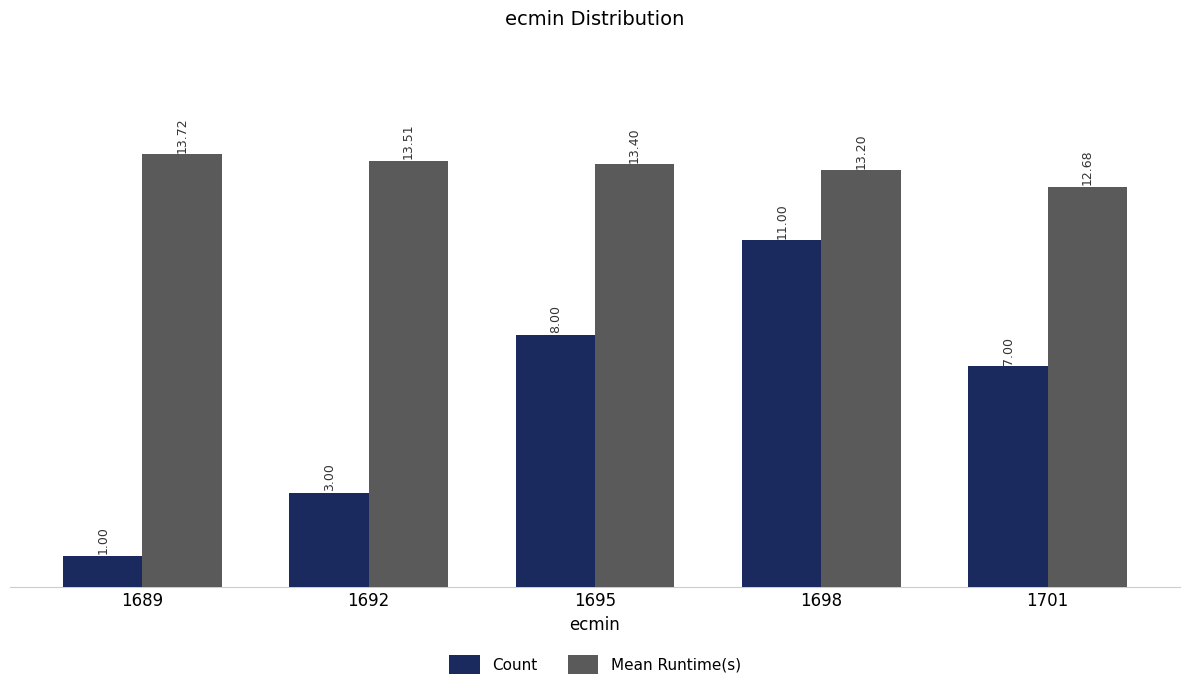

What is the highest value of the Count series?

11.0